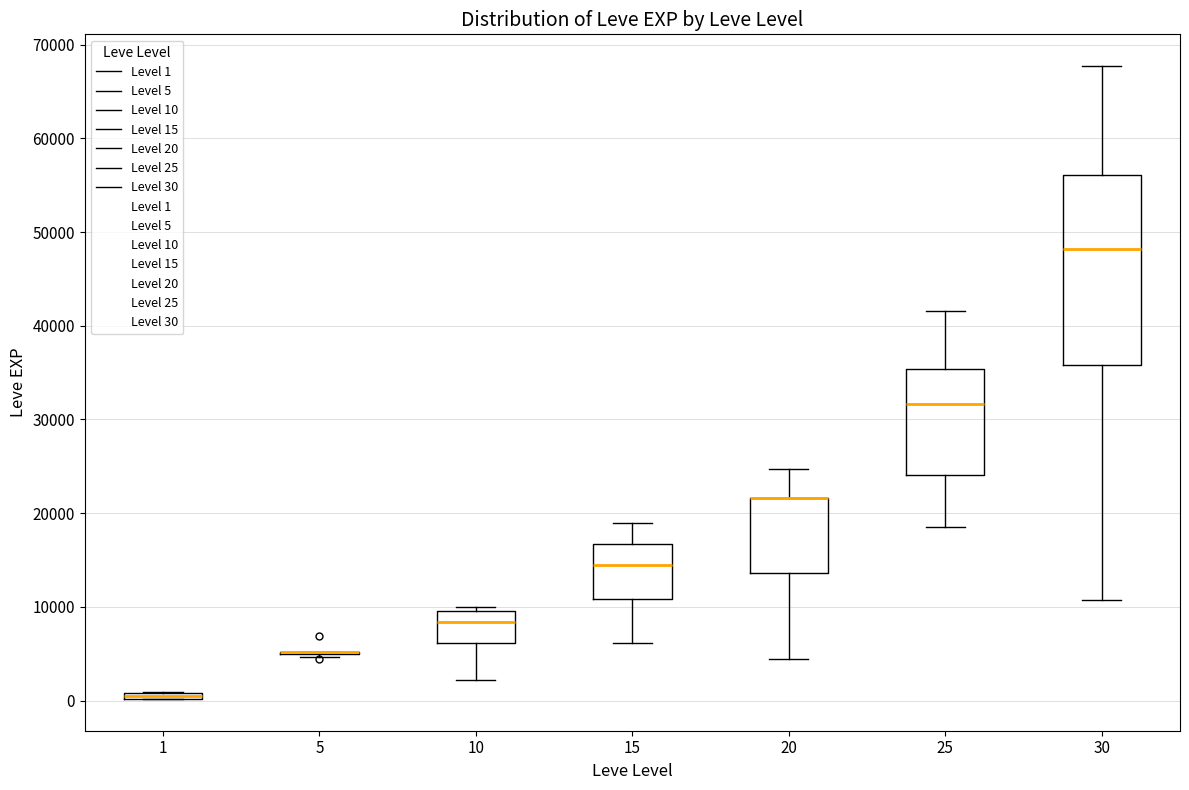

Comparing the boxes themselves (not the whiskers), which one is the tallest?

30